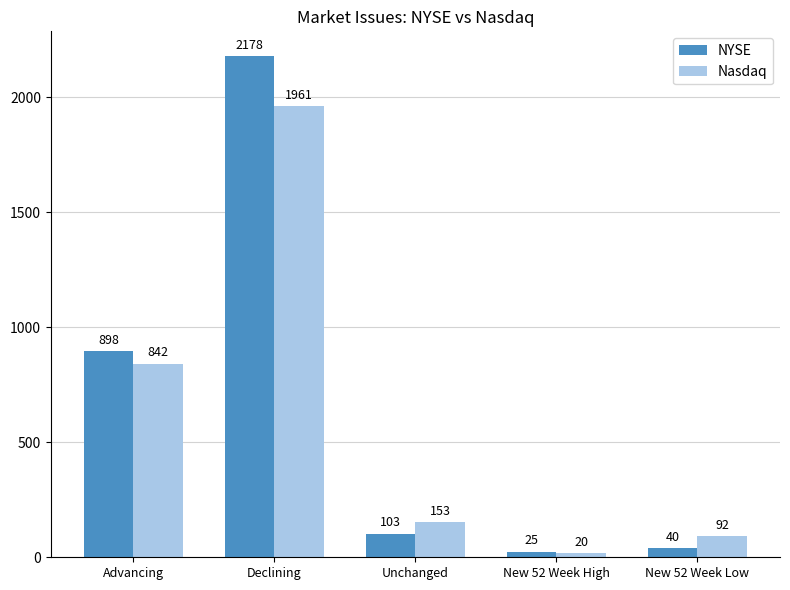

Is the value of NYSE at Unchanged greater than the value of Nasdaq at Declining?

No